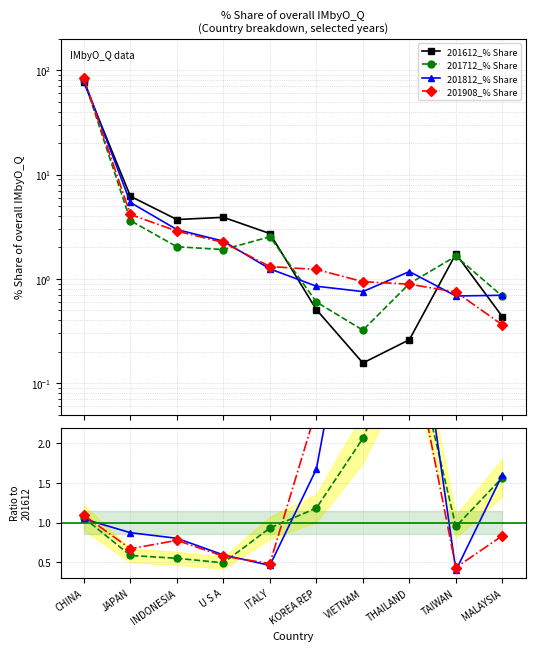

What is the difference between the second highest and minimum values in the 201612_% Share series?

6.0